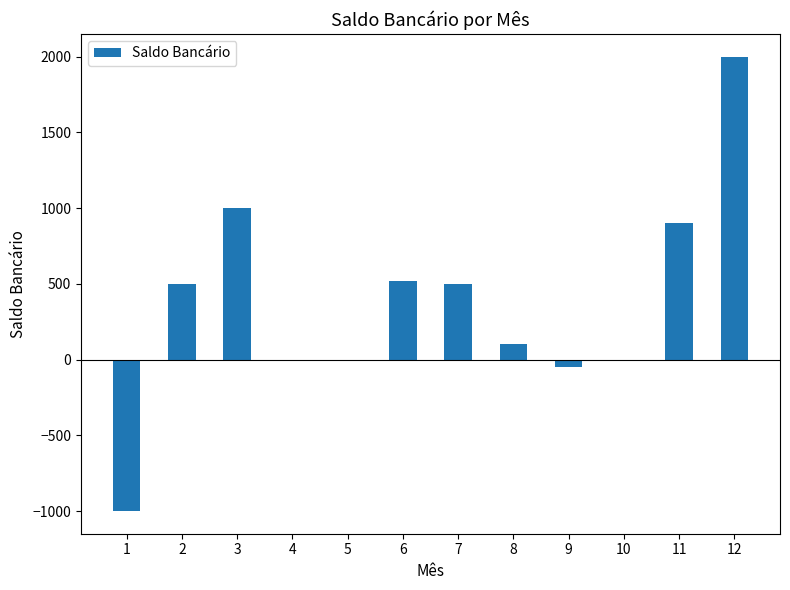

Count the number of data series in this chart.

1